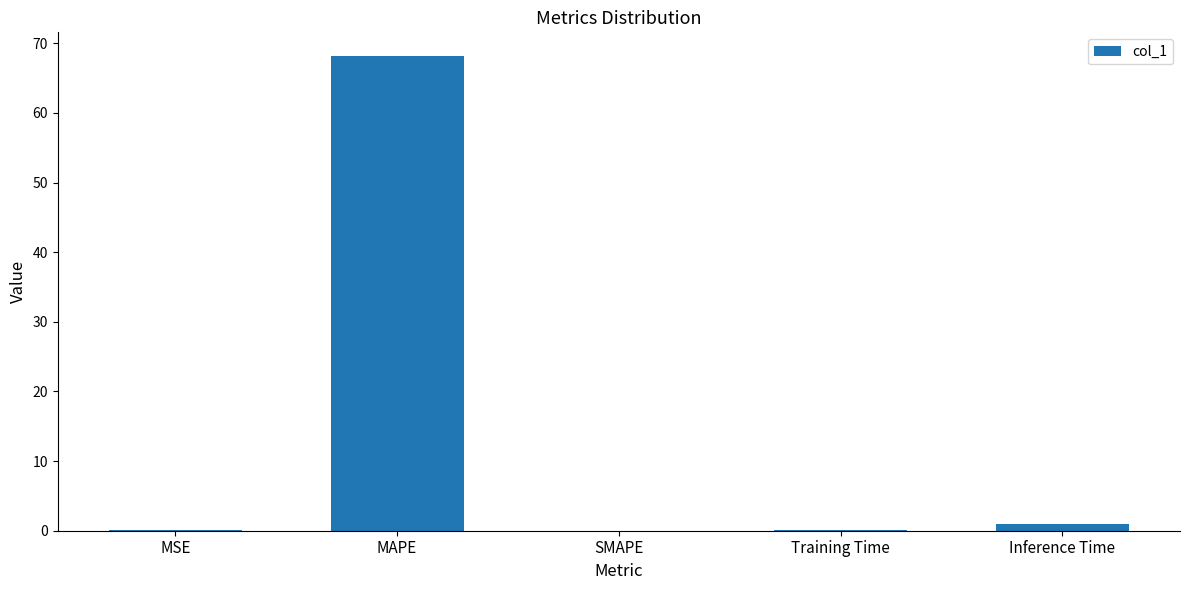

Between MAPE and Training Time, which is larger?

MAPE